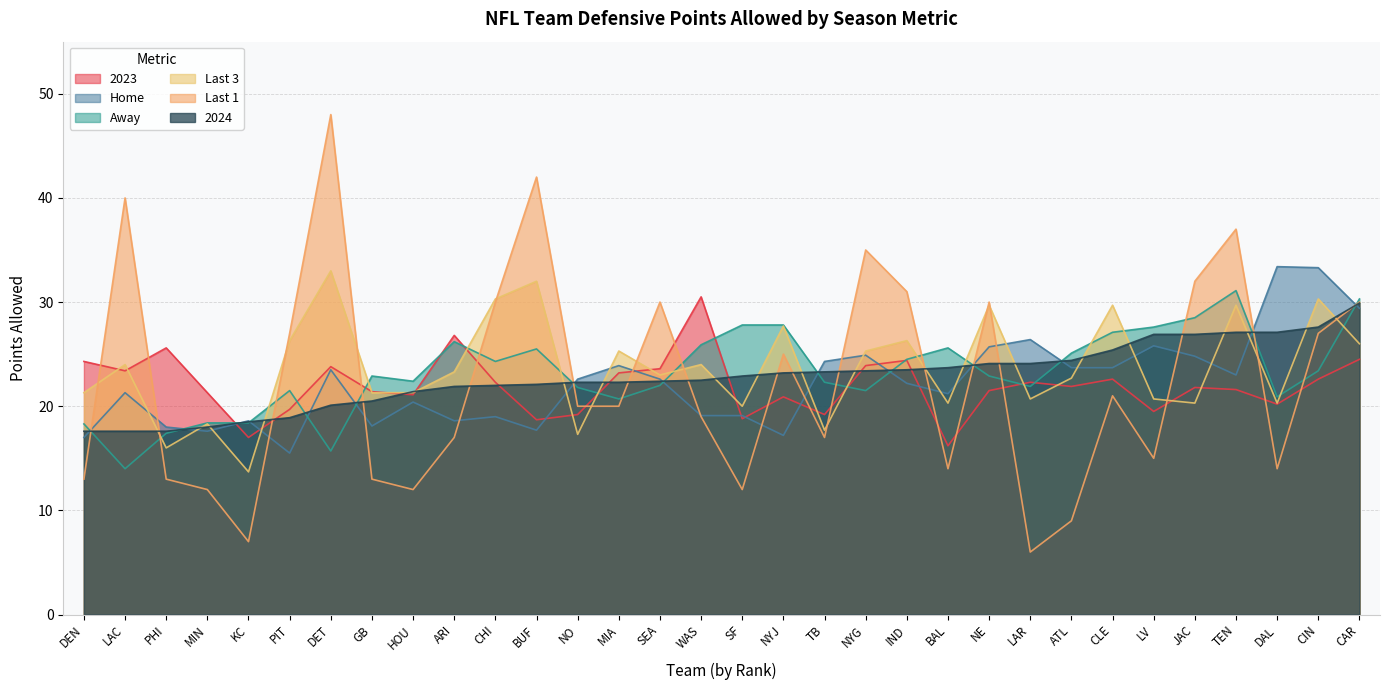

What is the label of the 22nd point from the right?

CHI